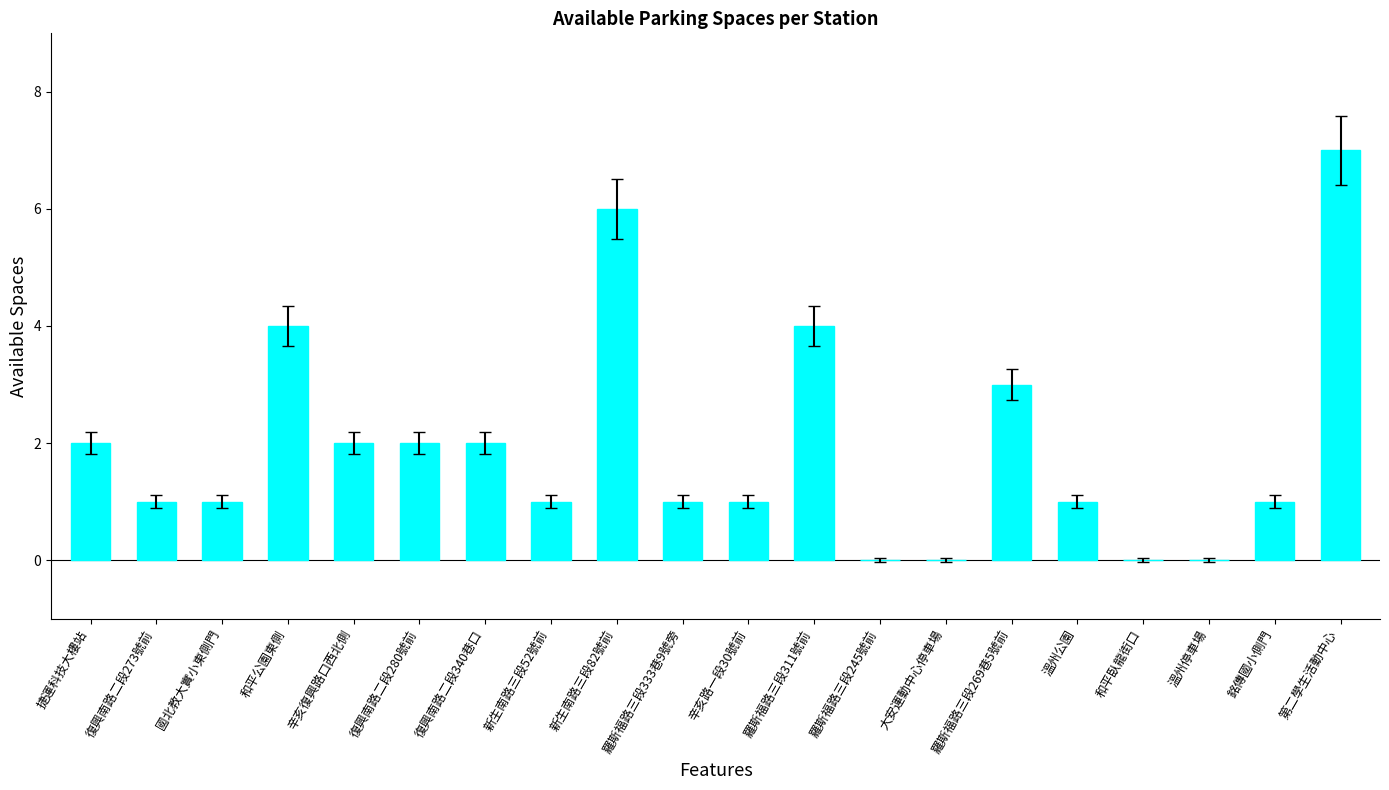

What is the ratio of the value at 復興南路二段280號前 to the value at 新生南路三段52號前?

2.0